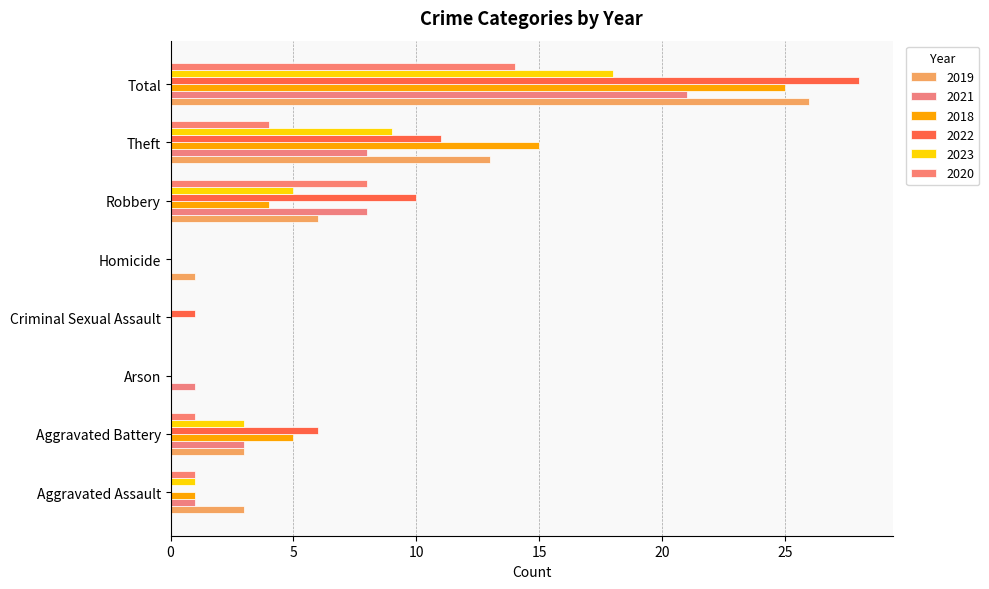

What are all the series names shown in the legend?

2019, 2021, 2018, 2022, 2023, 2020